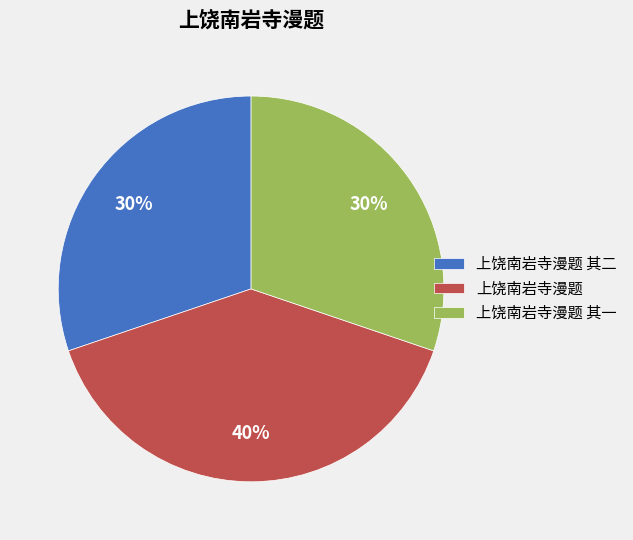

Do 上饶南岩寺漫题 and 上饶南岩寺漫题 其一 together represent more than half of the pie?

Yes